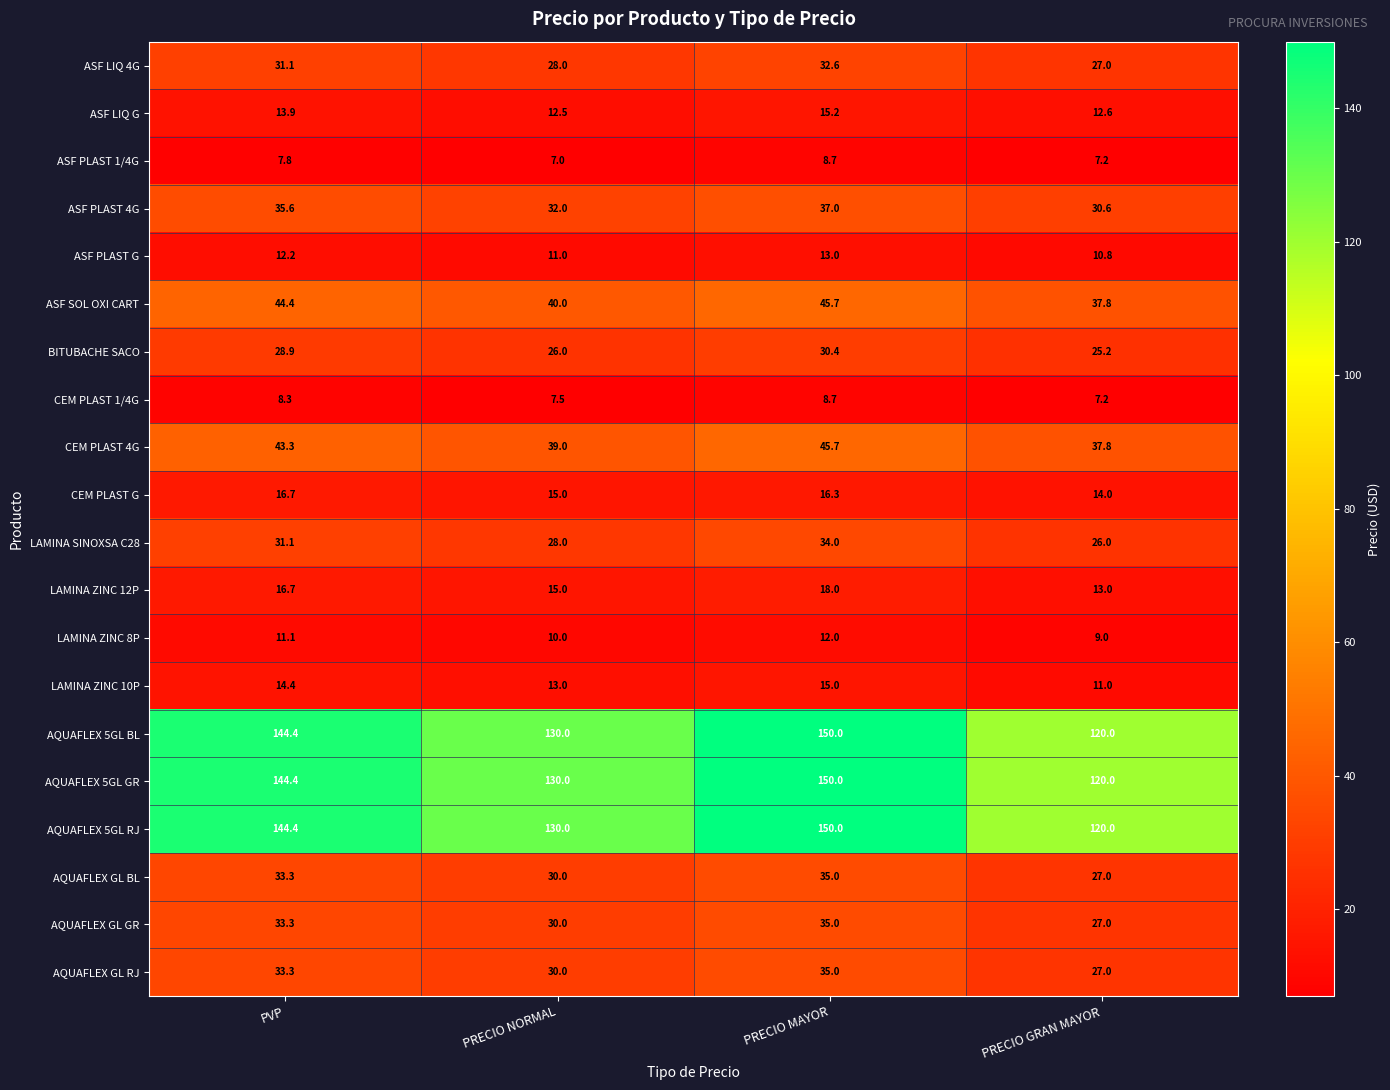

List the labels in order of LAMINA SINOXSA C28 value, largest first.

PRECIO MAYOR, PVP, PRECIO NORMAL, PRECIO GRAN MAYOR